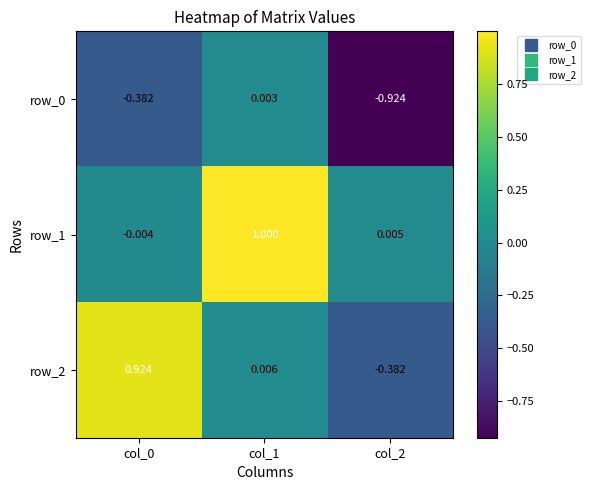

What is the total value across all series at col_2?

-1.3